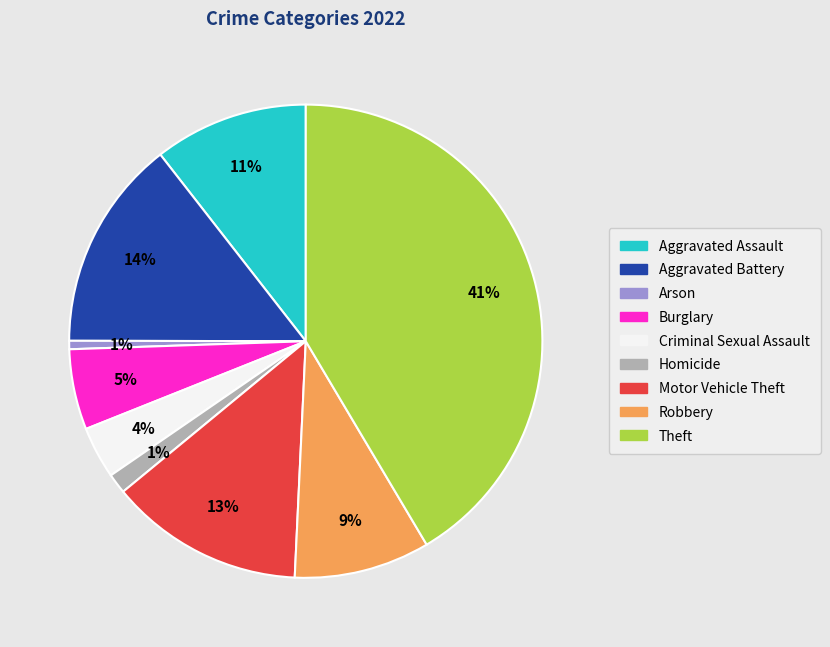

What percentage is the Arson slice, to the nearest percent?

1%